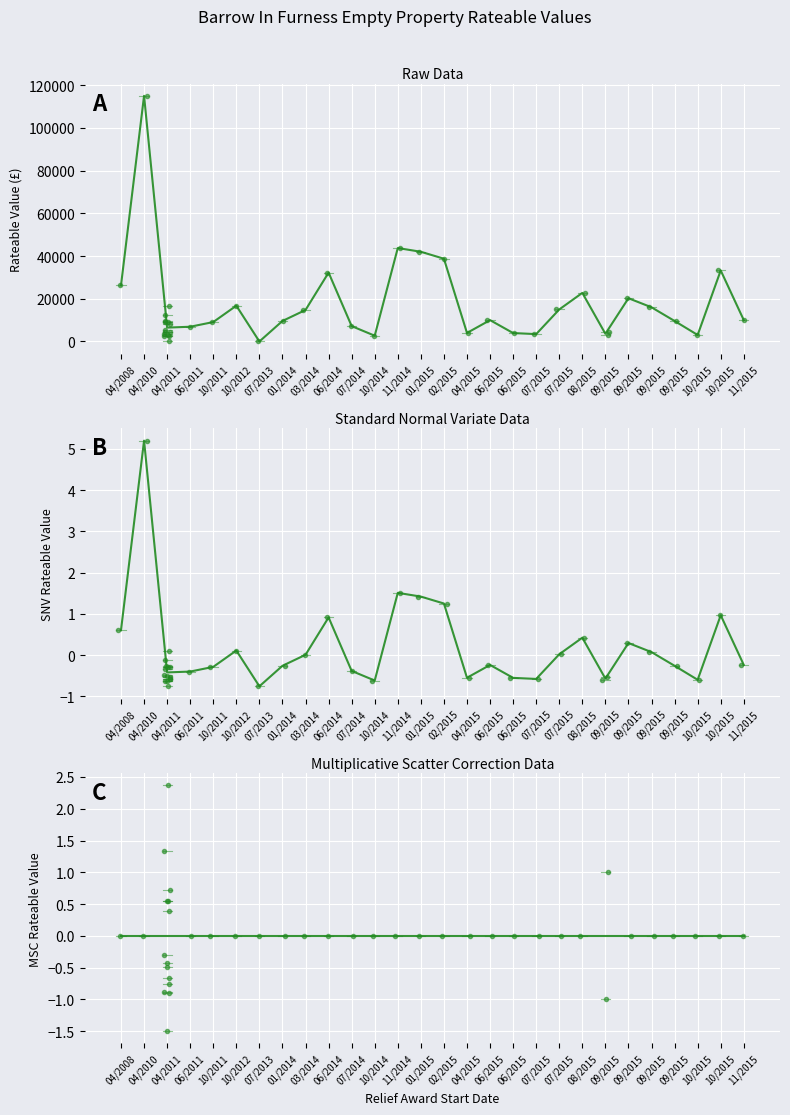

Reading left to right, what are all the values shown in this chart?

Mean Rateable Value: 04/2008=26250.0	04/2010=115000.0	04/2011=6496.4	06/2011=6900.0	10/2011=9100.0	10/2012=16750.0	07/2013=0.0	01/2014=9600.0	03/2014=14750.0	06/2014=32250.0	07/2014=7200.0	10/2014=2700.0	11/2014=43750.0	01/2015=42000.0	02/2015=38750.0	04/2015=4000.0	06/2015=10000.0	06/2015=3950.0	07/2015=3450.0	07/2015=15000.0	08/2015=22750.0	09/2015=3600.0	09/2015=20250.0	09/2015=16000.0	09/2015=9600.0	10/2015=3050.0	10/2015=33250.0	11/2015=10000.0
SNV Mean: 04/2008=0.6	04/2010=5.2	04/2011=-0.4	06/2011=-0.4	10/2011=-0.3	10/2012=0.1	07/2013=-0.8	01/2014=-0.3	03/2014=0.0	06/2014=0.9	07/2014=-0.4	10/2014=-0.6	11/2014=1.5	01/2015=1.4	02/2015=1.2	04/2015=-0.6	06/2015=-0.2	06/2015=-0.6	07/2015=-0.6	07/2015=0.0	08/2015=0.4	09/2015=-0.6	09/2015=0.3	09/2015=0.1	09/2015=-0.3	10/2015=-0.6	10/2015=1.0	11/2015=-0.2
MSC Mean: 04/2008=0.0	04/2010=0.0	04/2011=-0.0	06/2011=0.0	10/2011=0.0	10/2012=0.0	07/2013=0.0	01/2014=0.0	03/2014=0.0	06/2014=0.0	07/2014=0.0	10/2014=0.0	11/2014=0.0	01/2015=0.0	02/2015=0.0	04/2015=0.0	06/2015=0.0	06/2015=0.0	07/2015=0.0	07/2015=0.0	08/2015=0.0	09/2015=0.0	09/2015=0.0	09/2015=0.0	09/2015=0.0	10/2015=0.0	10/2015=0.0	11/2015=0.0